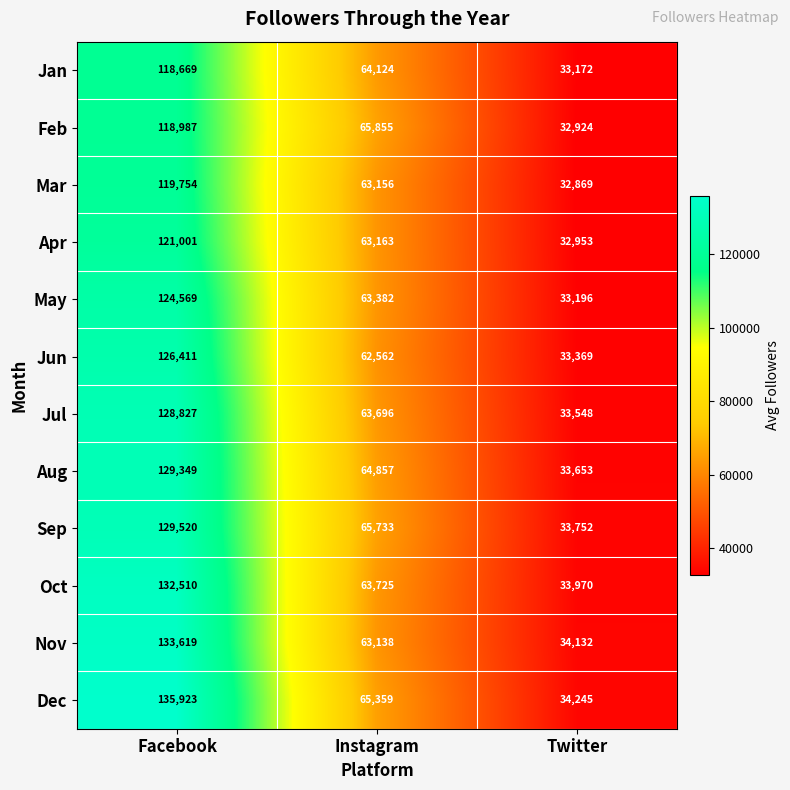

How many values in the Oct series are below 63725?

1